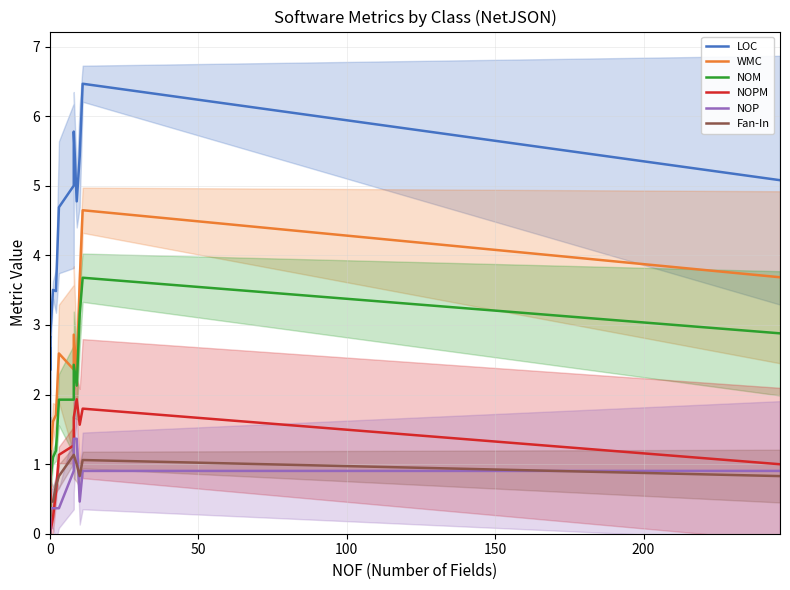

What are all the series names shown in the legend?

LOC, WMC, NOM, NOPM, NOP, Fan-In